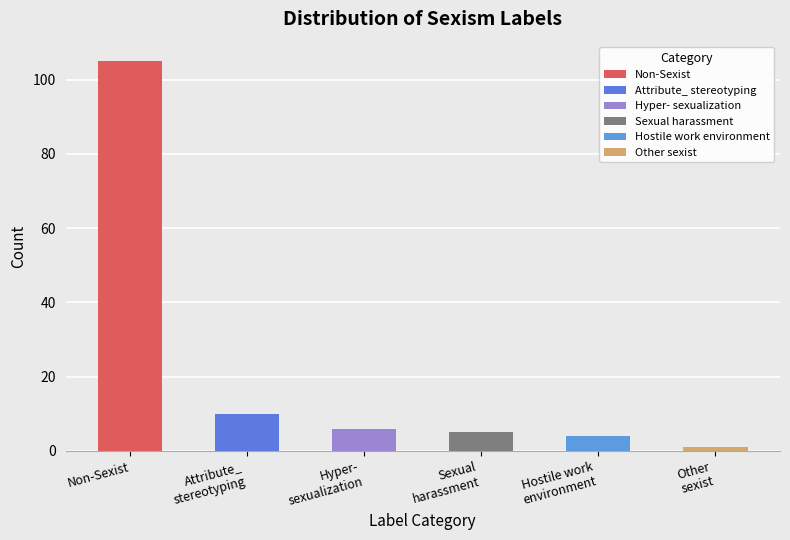

List the labels in order of value, largest first.

Non-Sexist, Attribute_
stereotyping, Hyper-
sexualization, Sexual
harassment, Hostile work
environment, Other
sexist